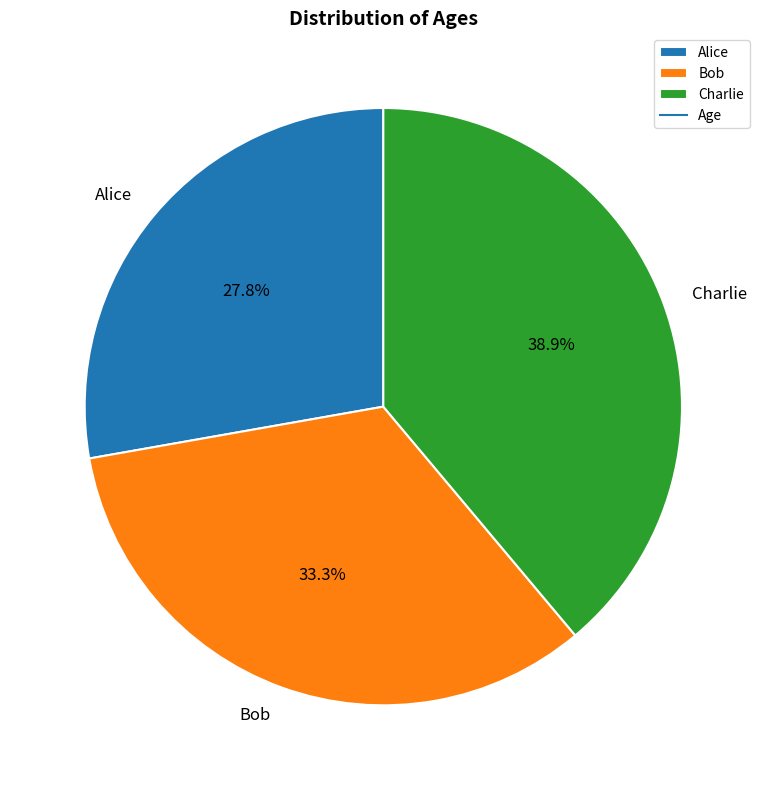

What is the smallest slice in the pie chart?

Alice